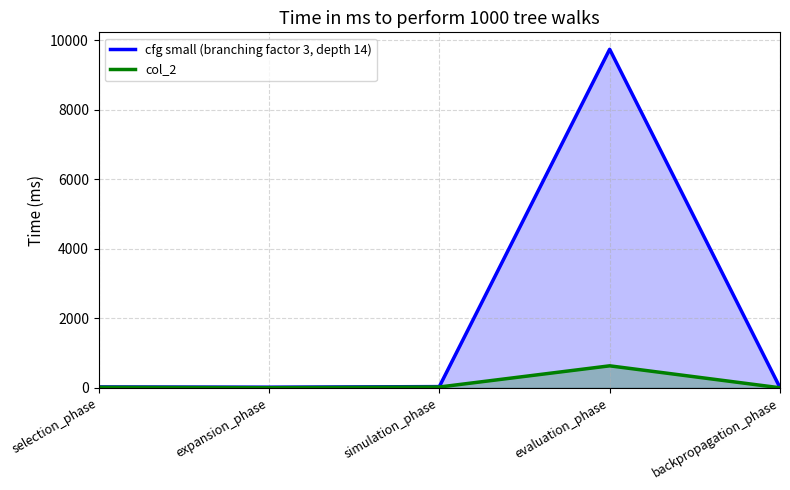

The value of cfg small (branching factor 3, depth 14) at expansion_phase is 22. True or false?

True